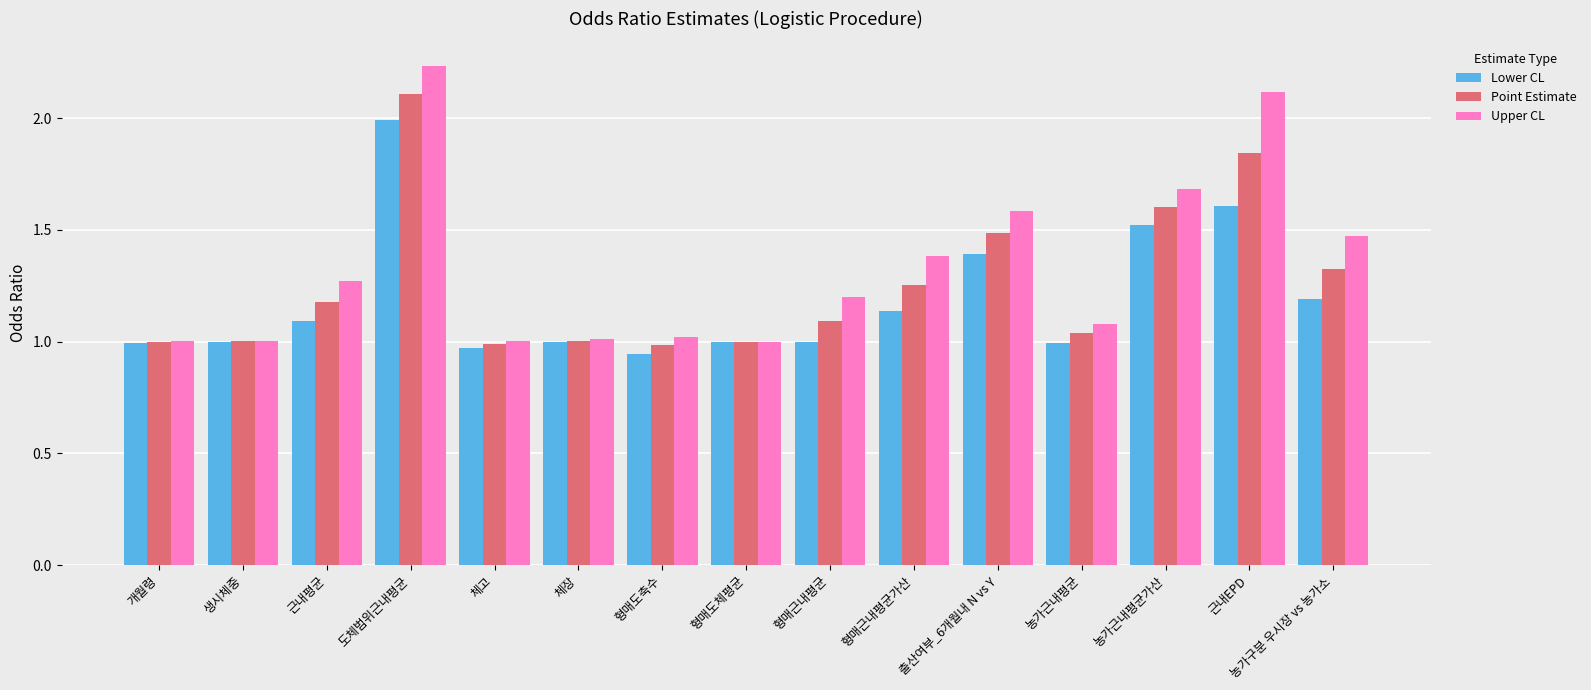

Which series has the largest range (max minus min)?

Upper CL